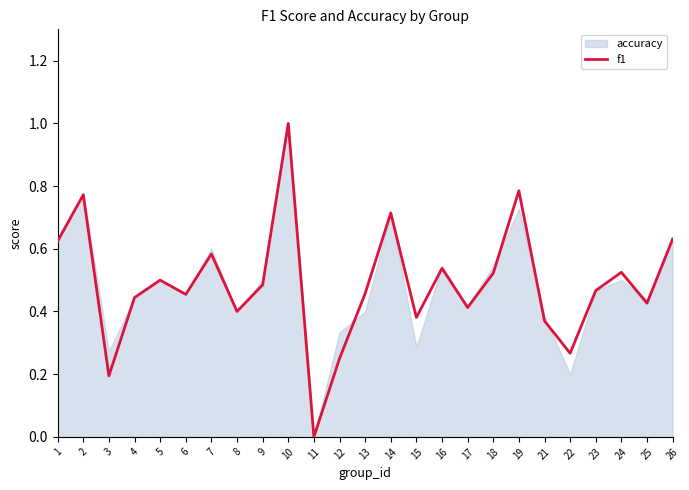

Reading left to right, list all the values displayed in this chart.

0.6	0.8	0.2	0.4	0.5	0.5	0.6	0.4	0.5	1.0	0.0	0.2	0.5	0.7	0.4	0.5	0.4	0.5	0.8	0.4	0.3	0.5	0.5	0.4	0.6